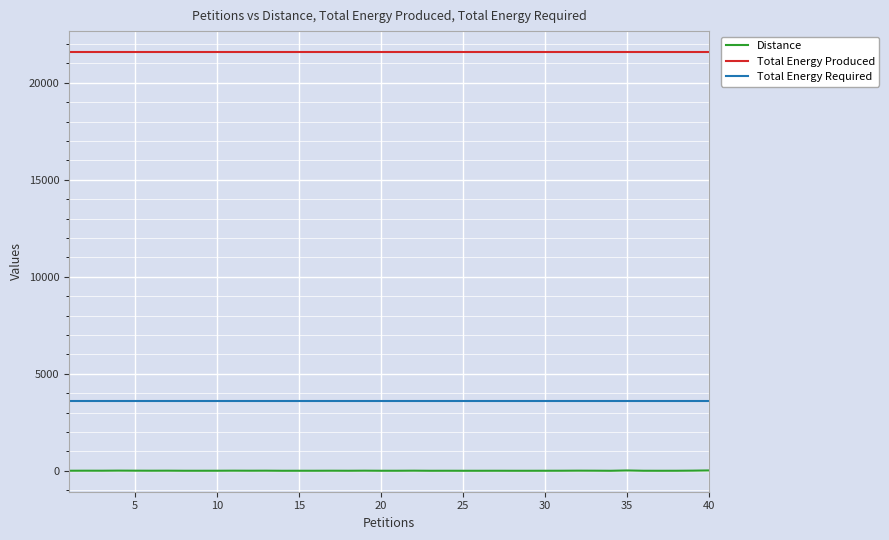

How many lines are shown in the chart?

3